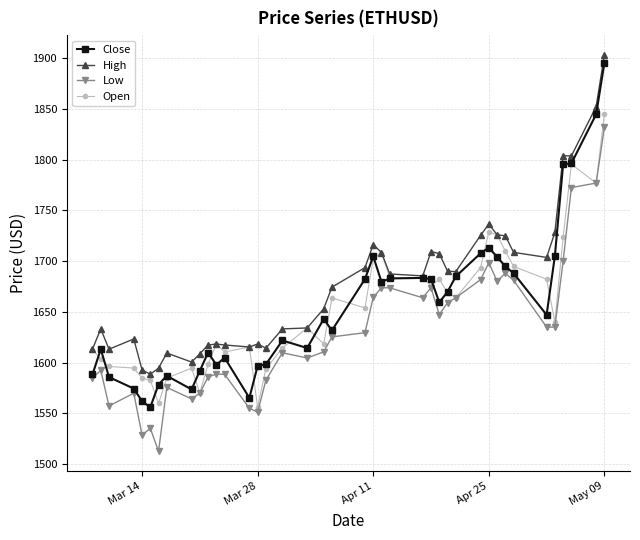

True or false: Open has more than 1 points higher than both neighbors.

True